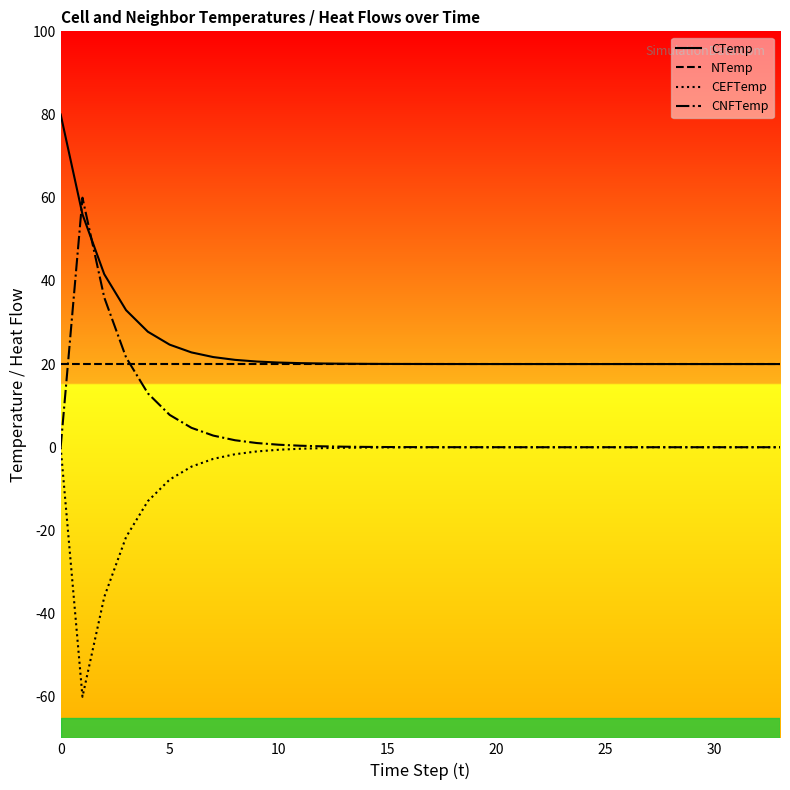

What is the minimum value for CTemp?

20.0